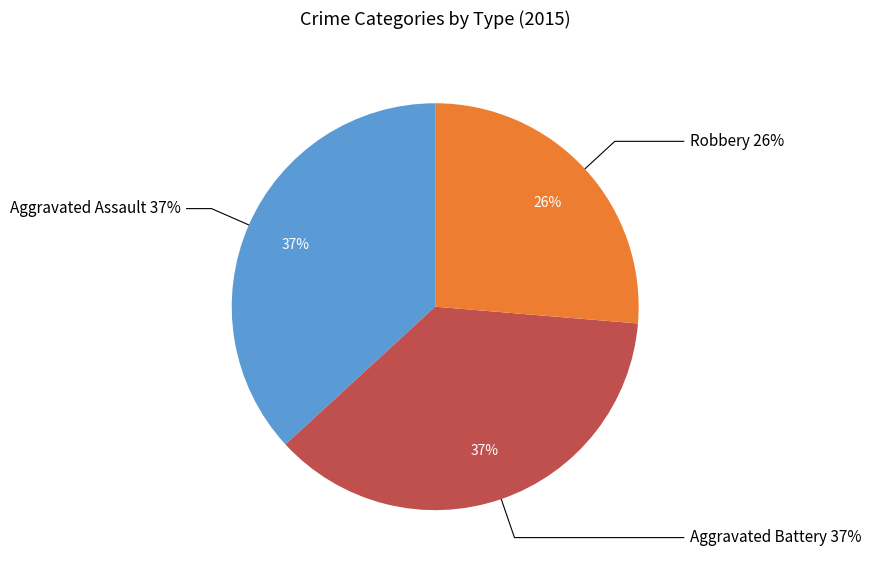

To the nearest percent, what is the difference between the largest and smallest slice percentages?

11%